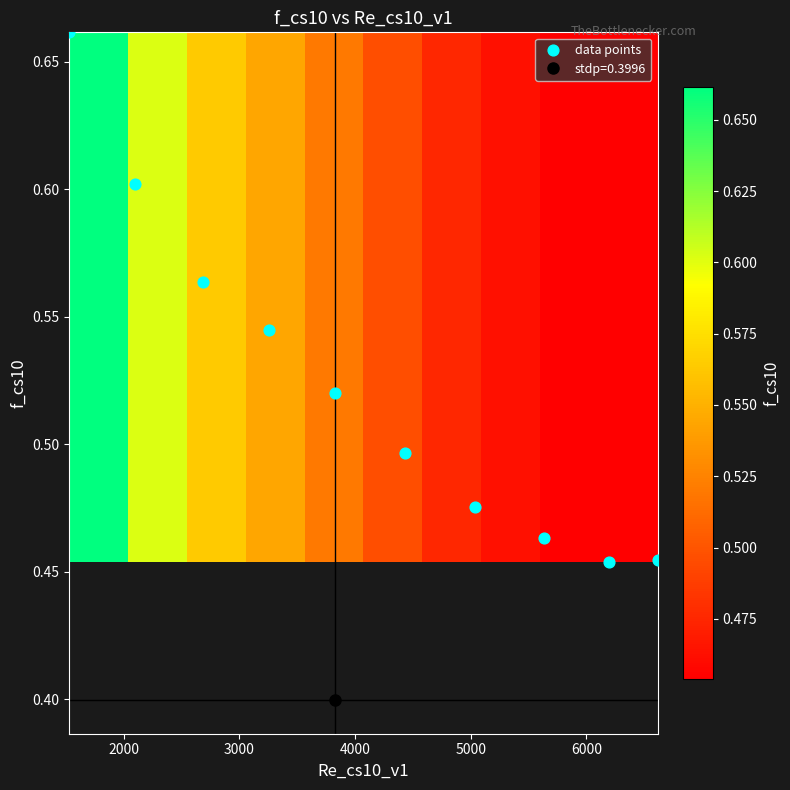

Which series has the widest spread of values?

data points